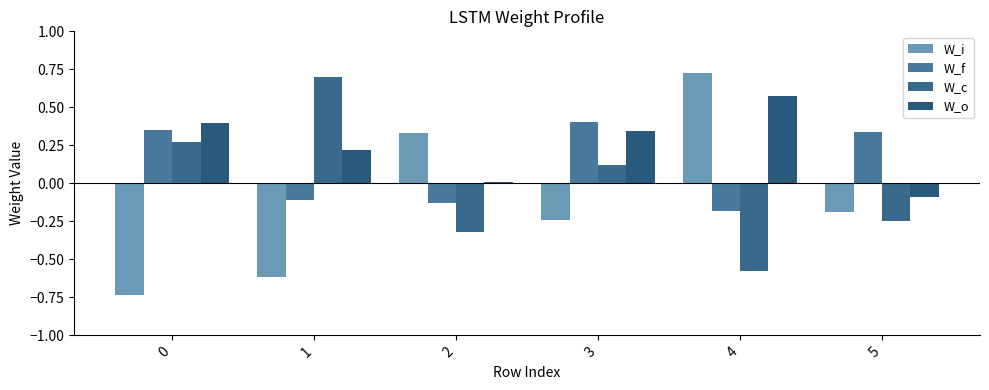

At which category is the sum across all series the highest?

3